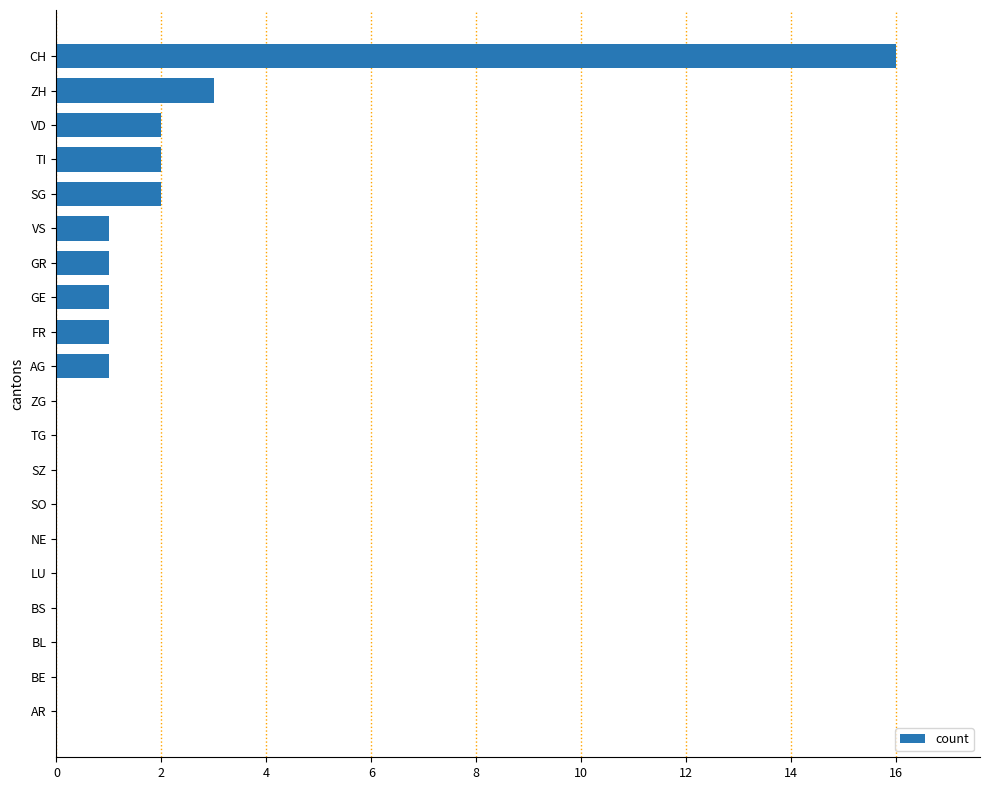

The chart shows a value of 0 at BS. True or false?

True